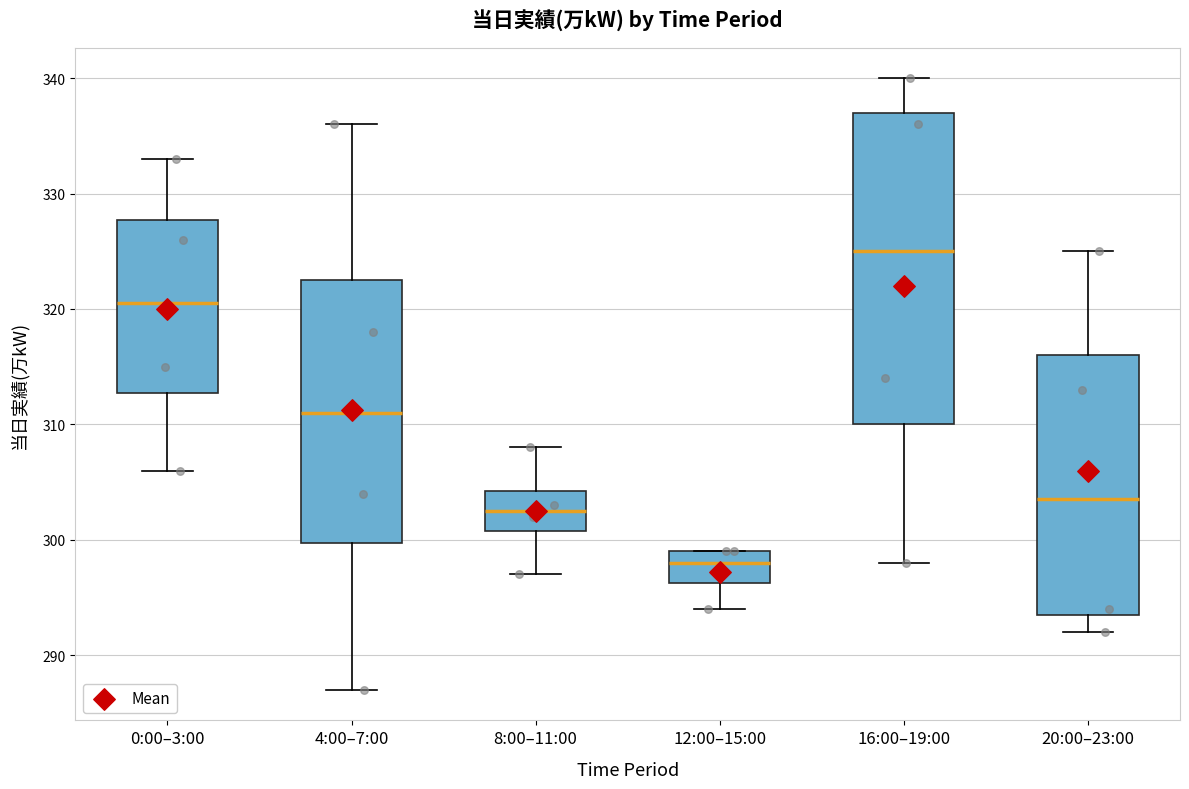

Which box's median line is the lowest?

12:00–15:00